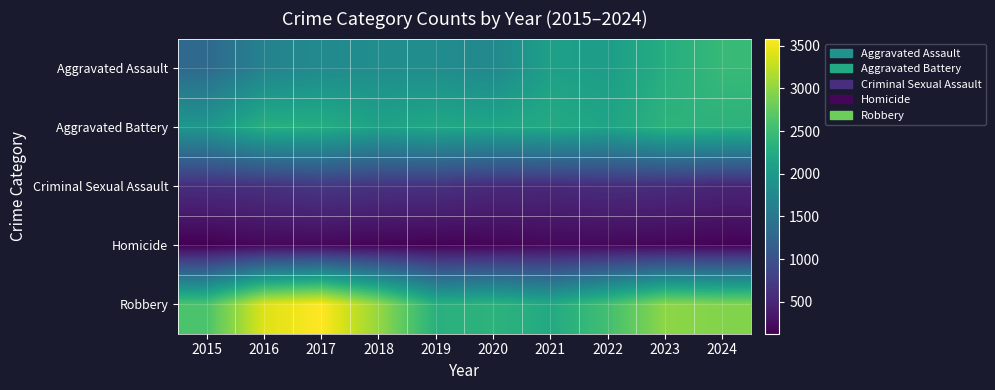

Which label corresponds to the largest value in the chart?

2017